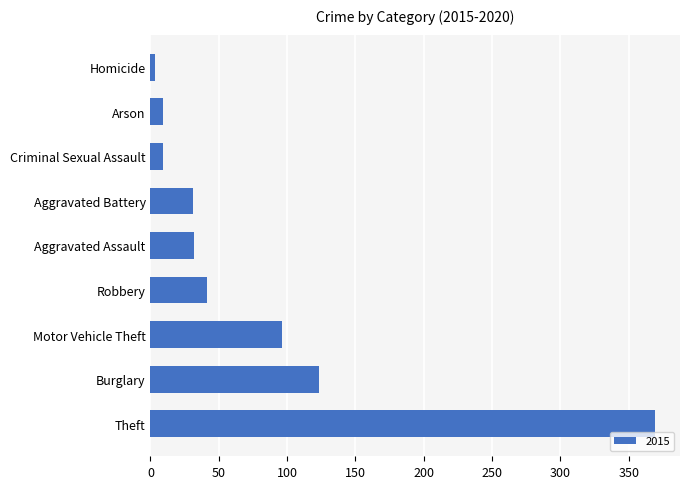

Which category has the highest value across all series?

Theft